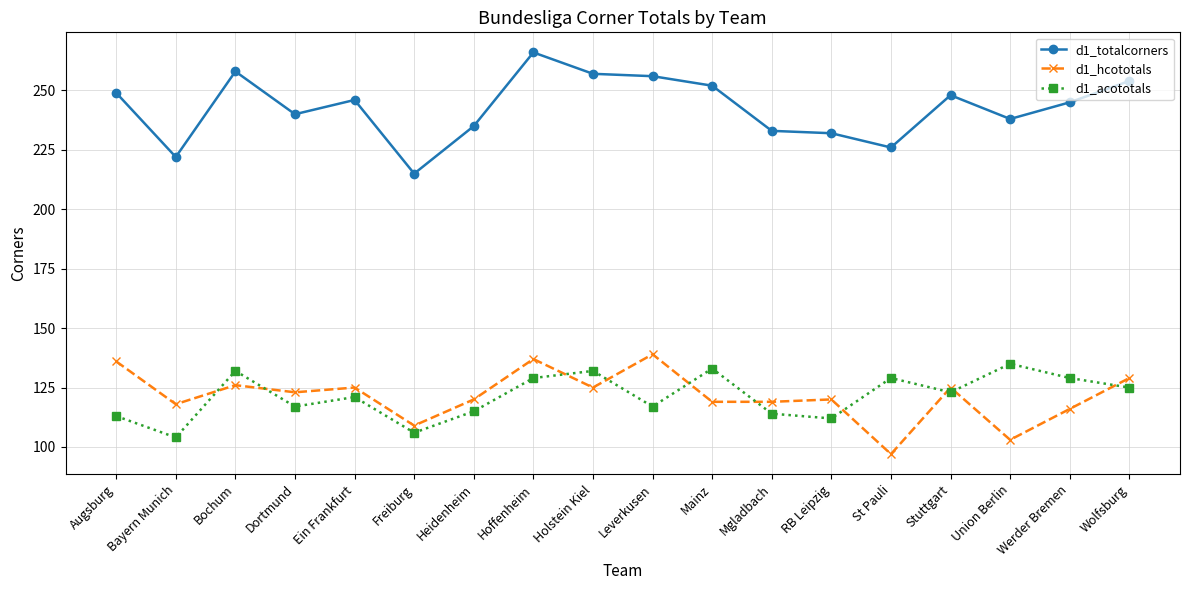

True or false: d1_hcototals and d1_acototals intersect in this chart.

True